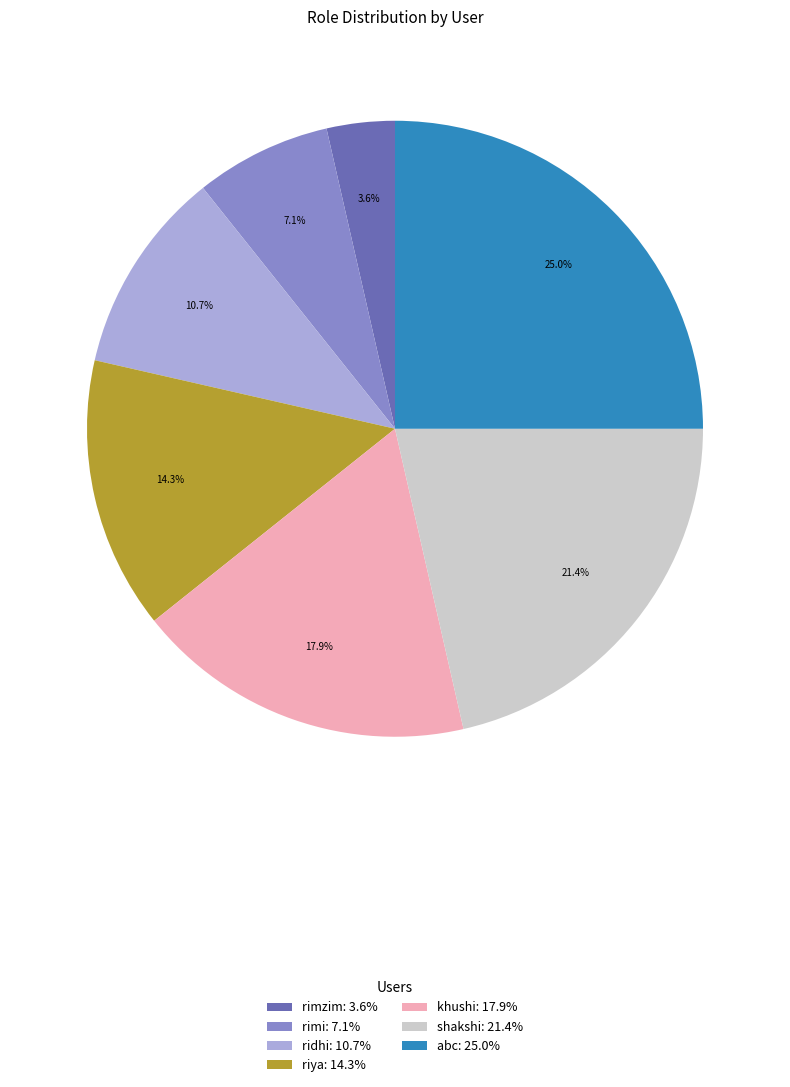

How many slices are in this pie chart?

7